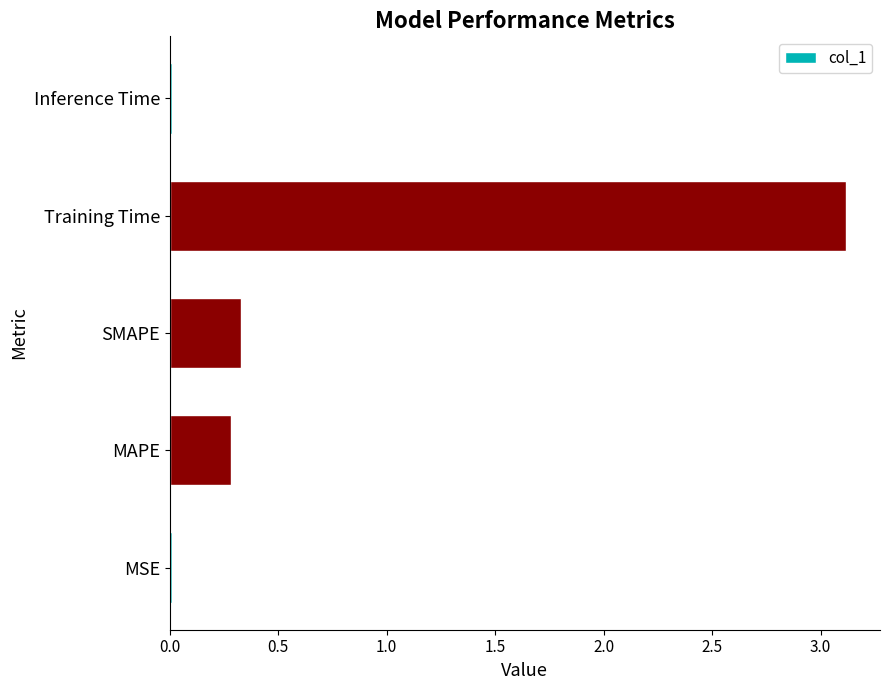

What is the greatest value displayed?

3.1